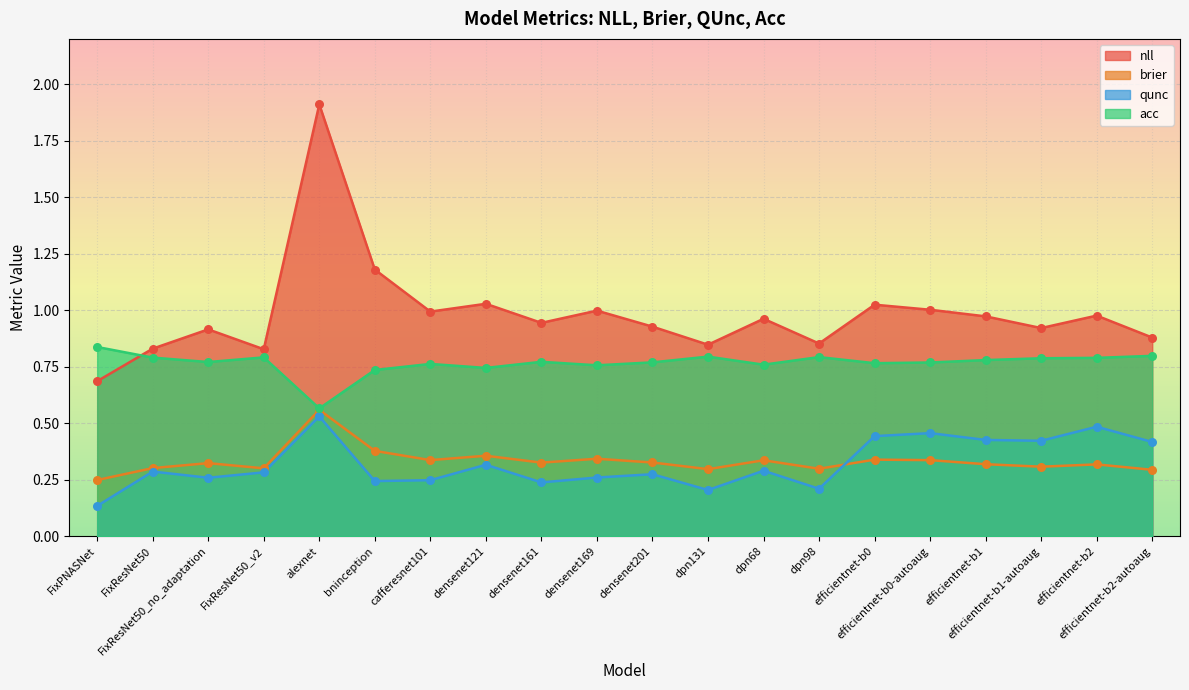

Which series has the largest Y range (max minus min)?

nll